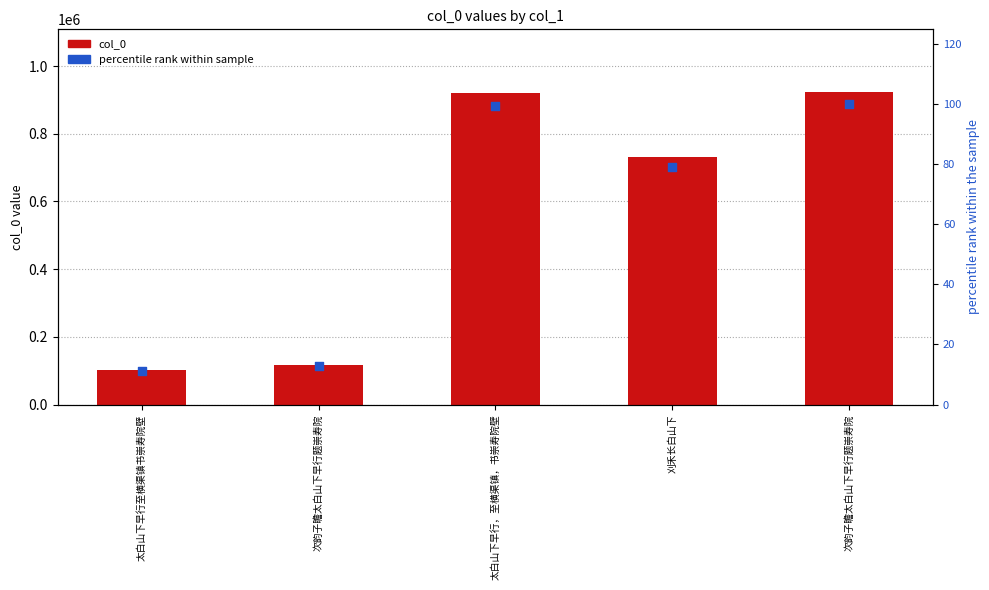

Which series contains the highest Y value?

col_0